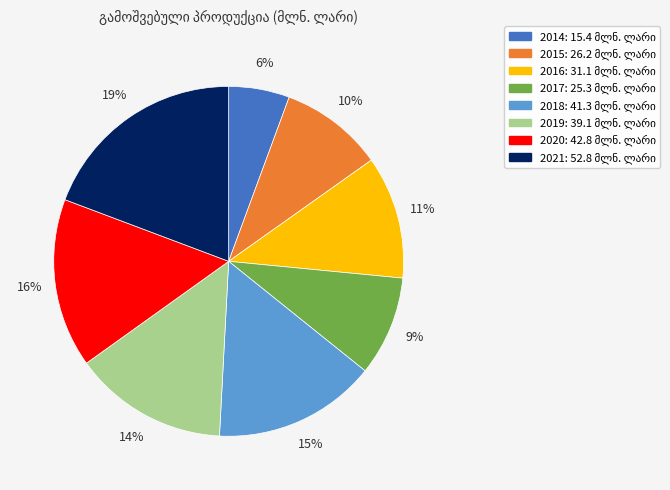

True or false: 2014 accounts for 20% of the total.

False